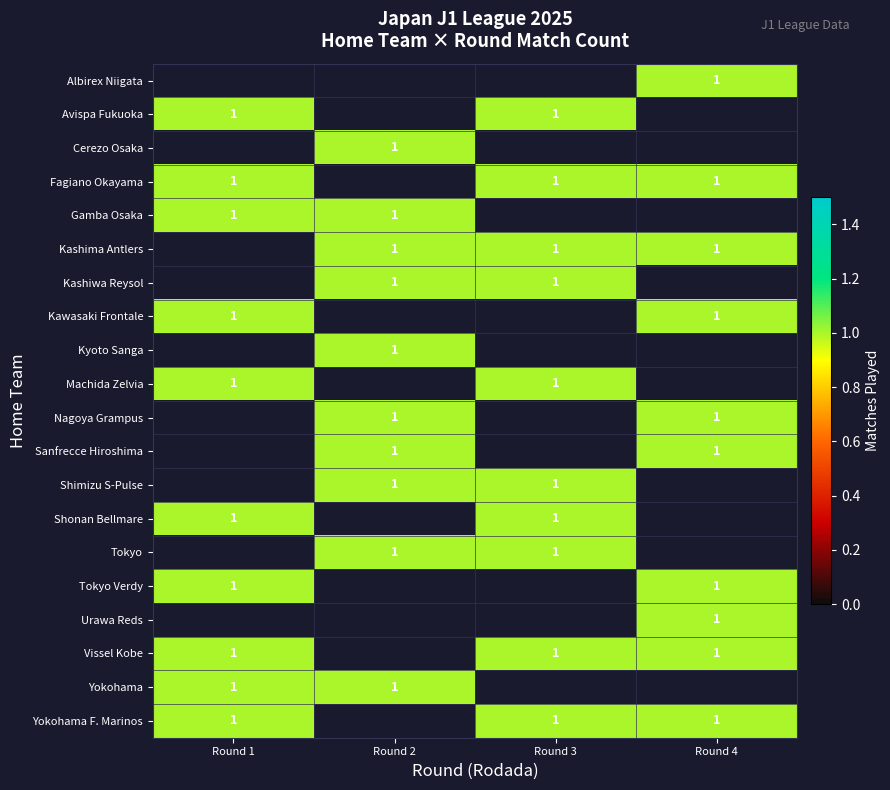

How many distinct data groups are displayed?

20